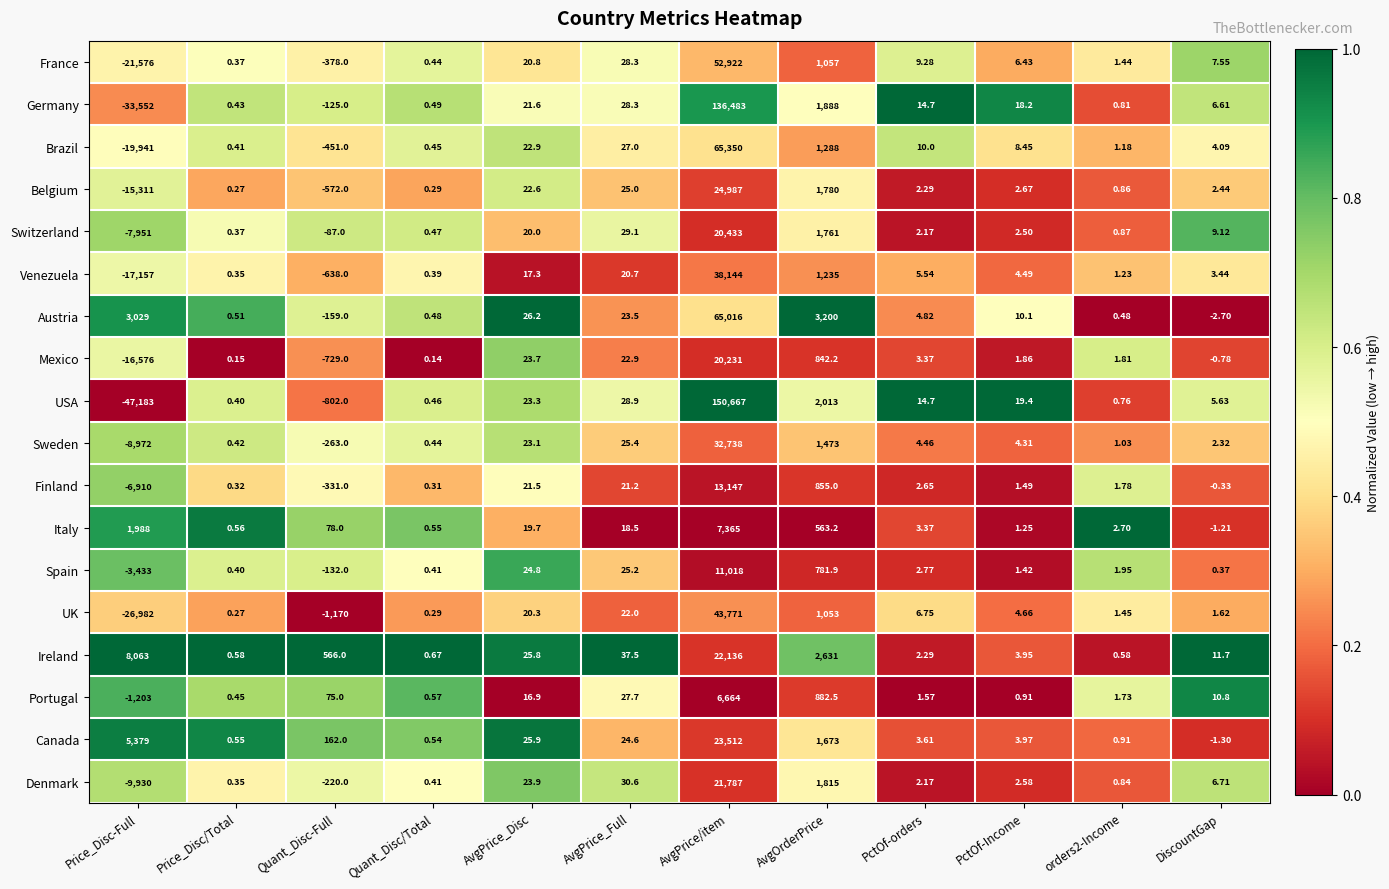

Which category has the lowest value across all series?

Price_Disc-Full